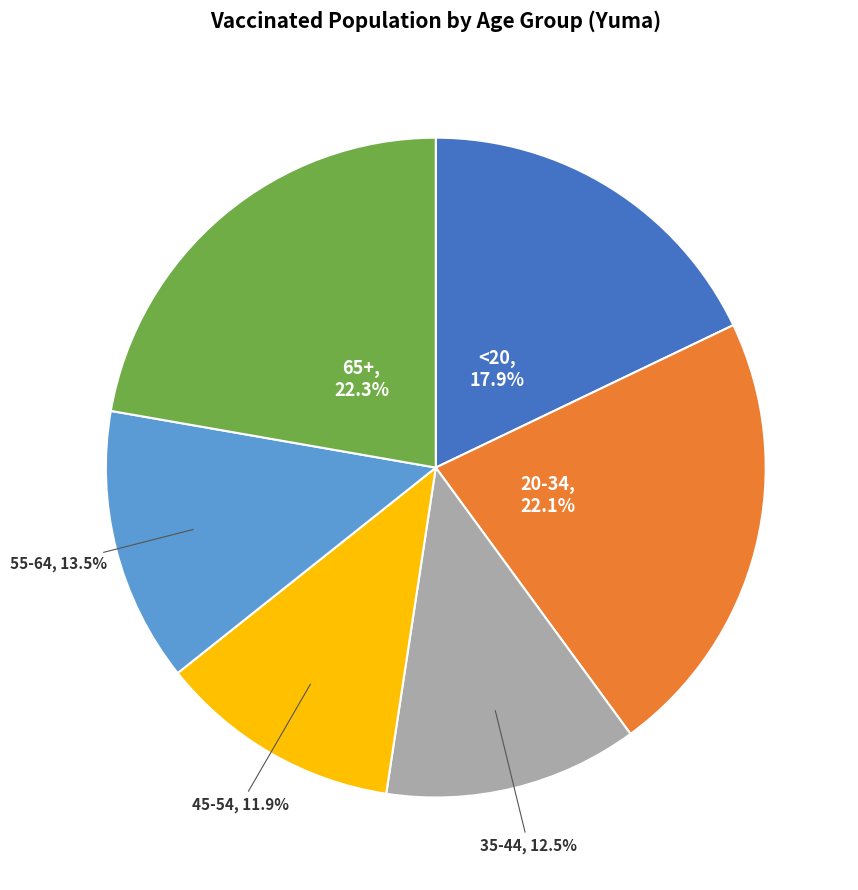

What percentage is the 65+ slice, to the nearest percent?

22%